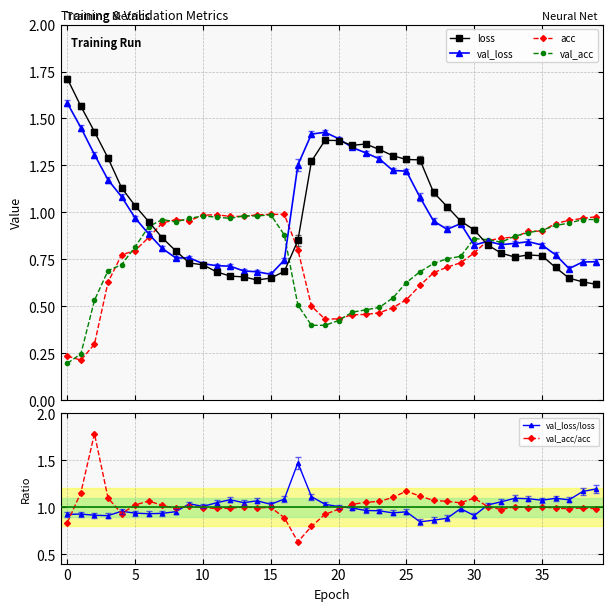

At how many categories does at least one series exceed 1?

39